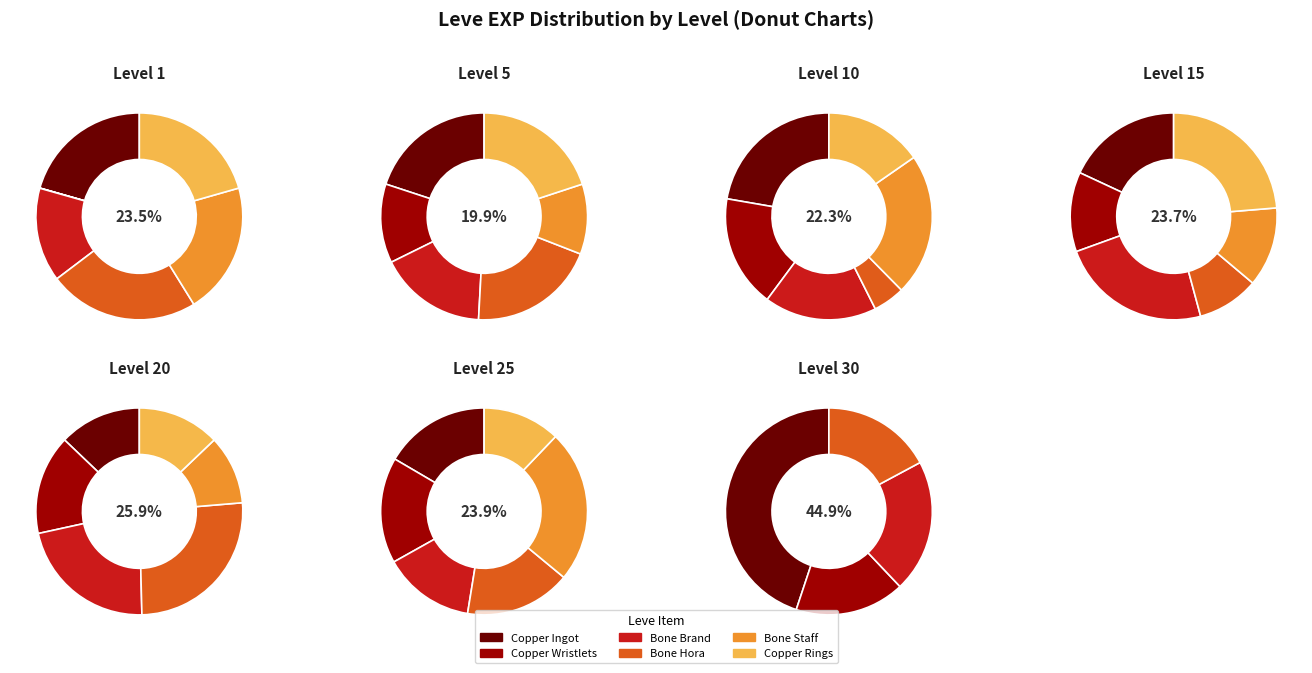

Does Bone Brand account for over 50% of the chart?

No